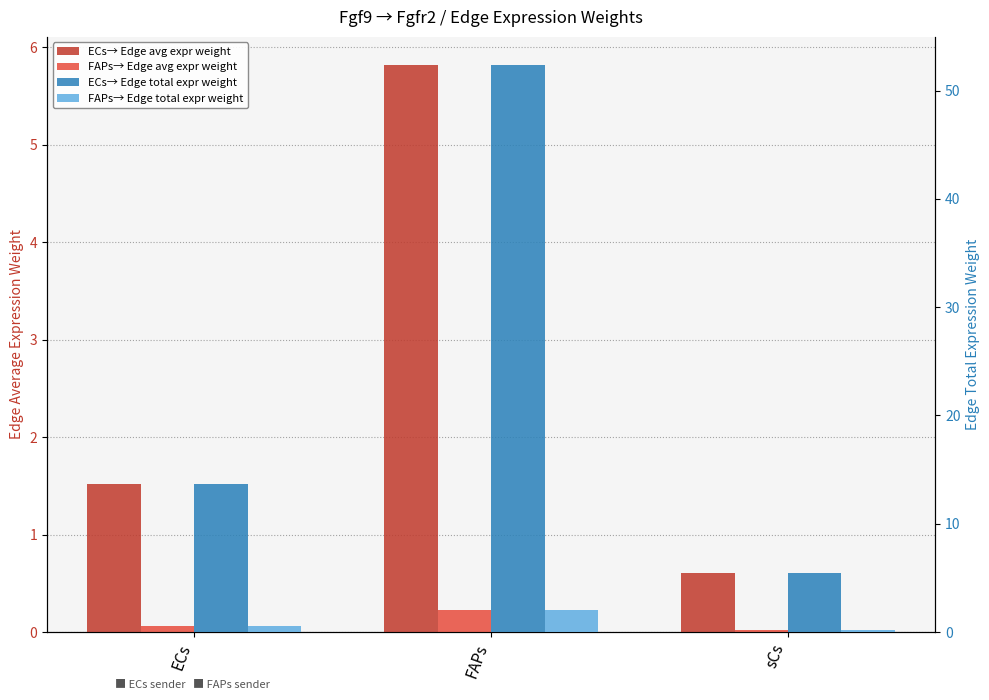

At which category is the sum across all series the highest?

FAPs